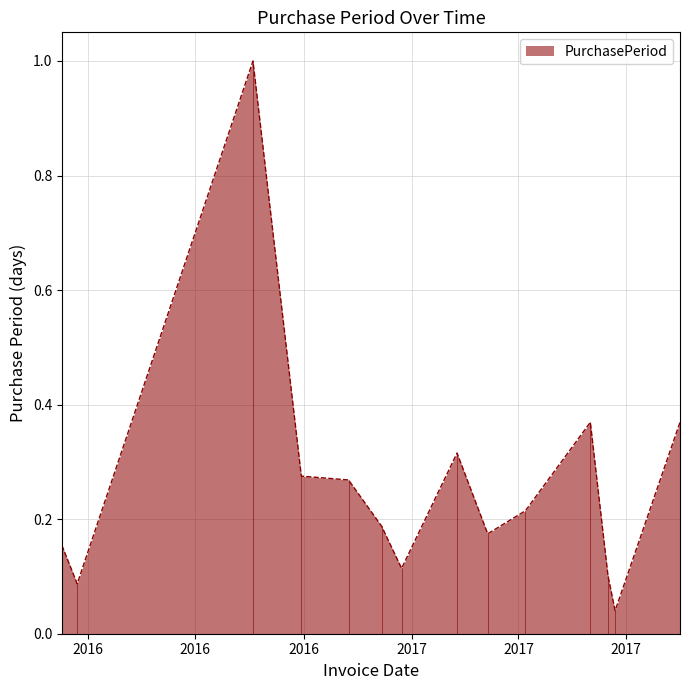

What is the difference between the maximum and minimum values?

1.0